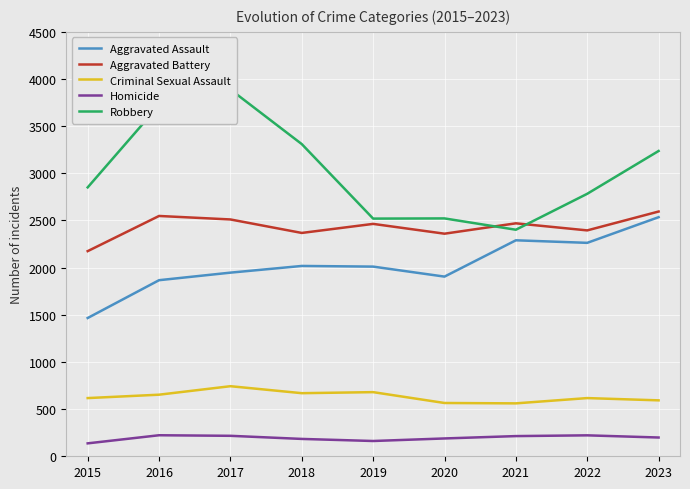

In Robbery, how many points are lower than both neighbors (excluding endpoints)?

2